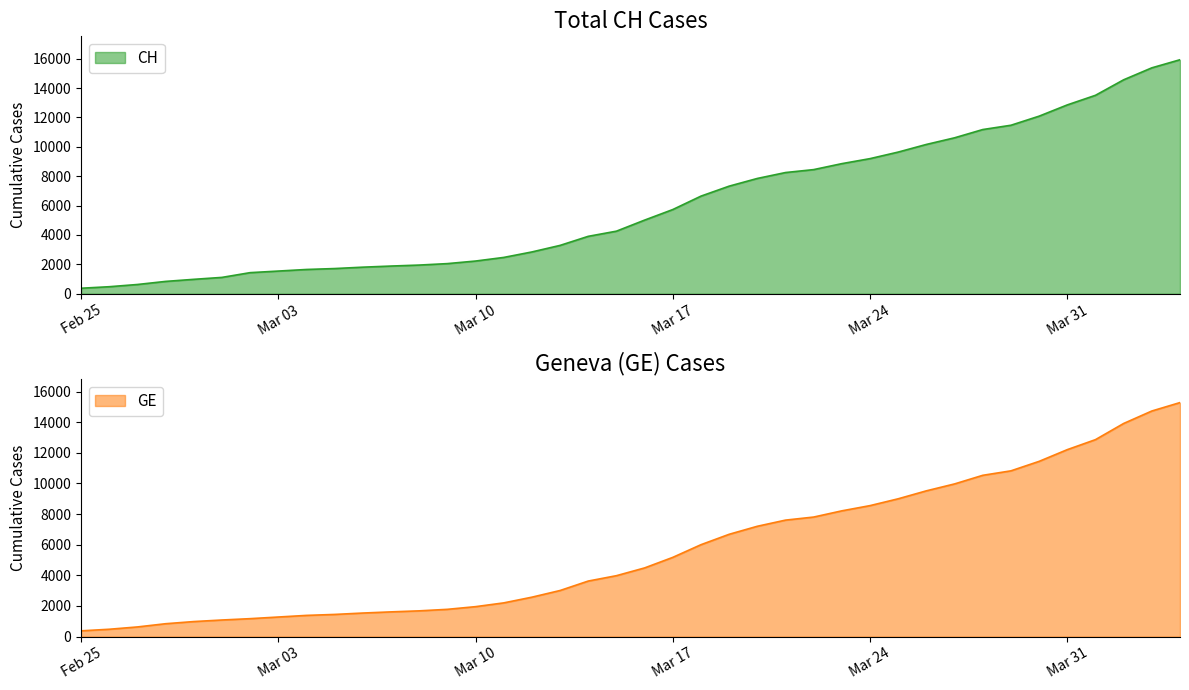

List the series in order of their overall mean, highest first.

CH, GE